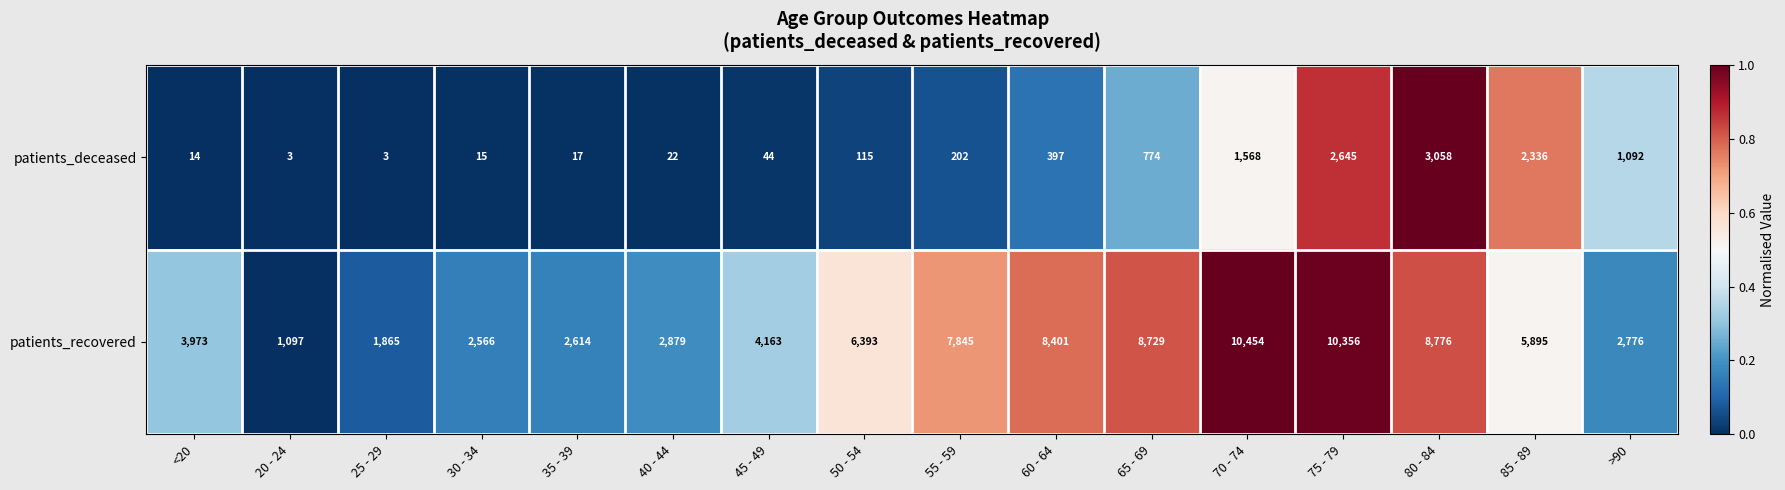

At which category is the sum across all series the highest?

75 - 79